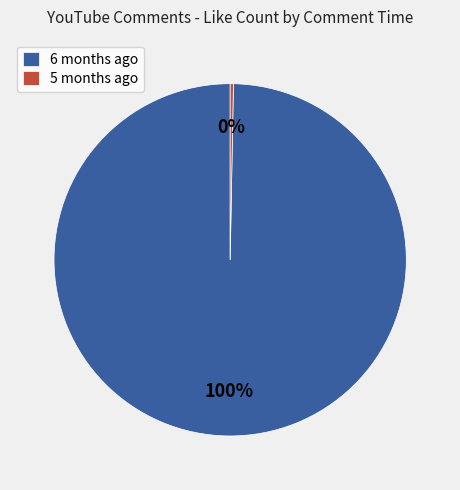

The 6 months ago slice represents 100% of the pie. True or false?

True